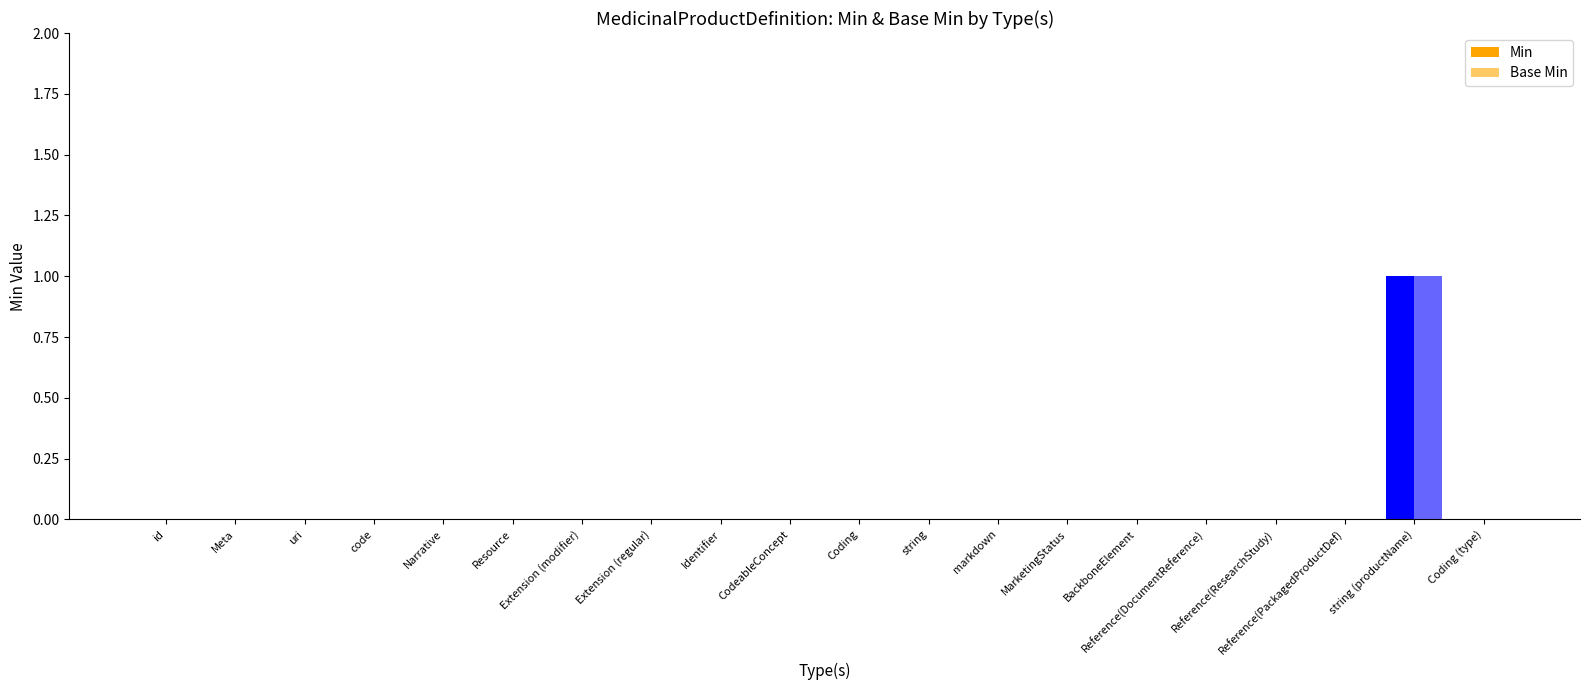

Rank the categories by Min value from lowest to highest.

id, Meta, uri, code, Narrative, Resource, Extension (modifier), Extension (regular), Identifier, CodeableConcept, Coding, string, markdown, MarketingStatus, BackboneElement, Reference(DocumentReference), Reference(ResearchStudy), Reference(PackagedProductDef), Coding (type), string (productName)